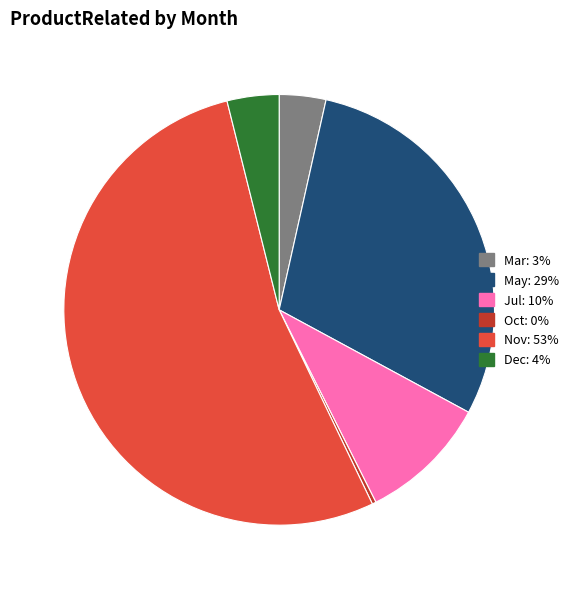

Is there a majority slice in this chart?

Yes